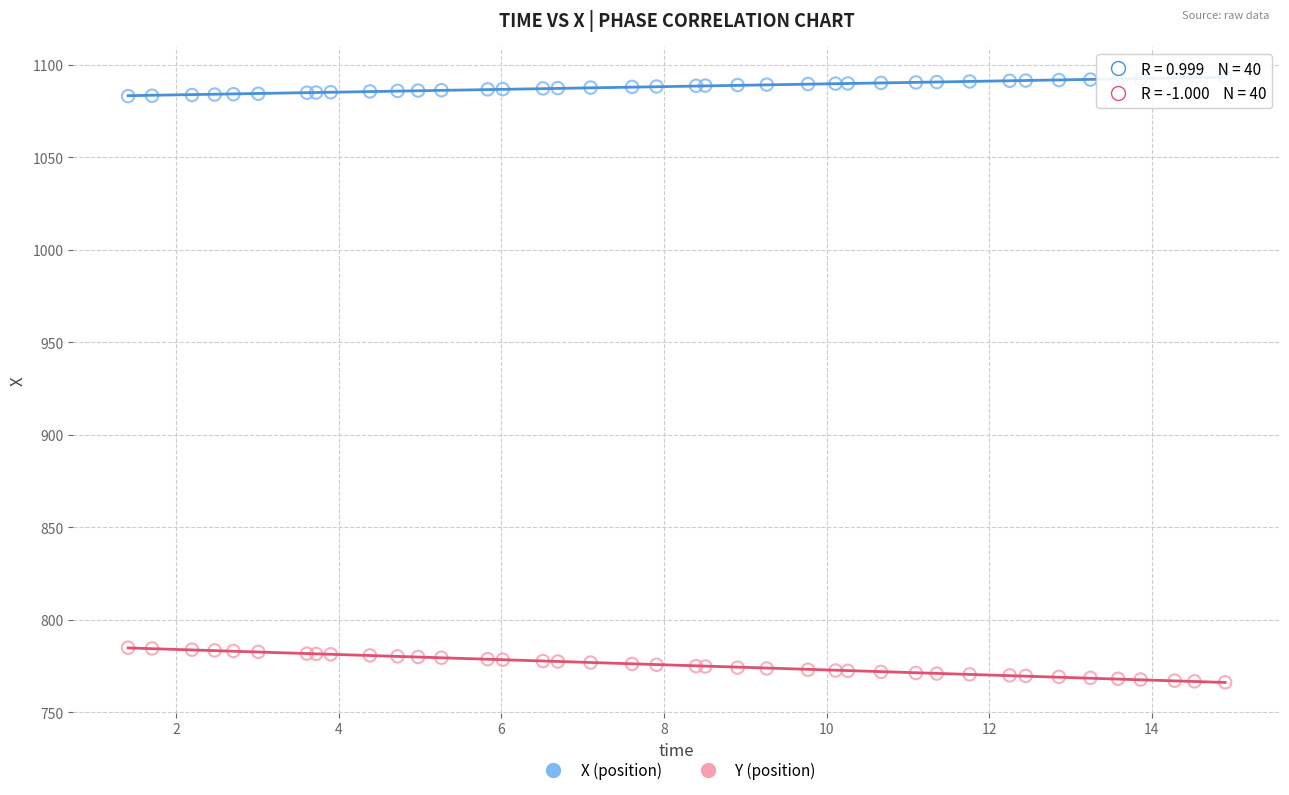

What is the X range (max minus min) for the scatter plot?

13.5